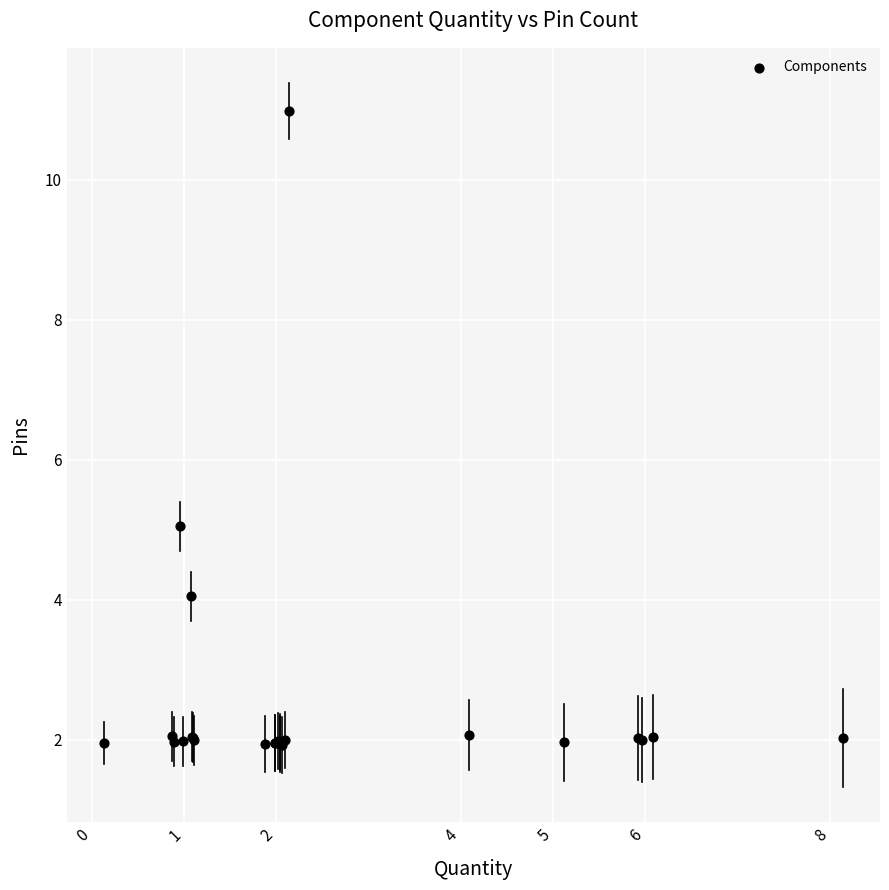

What Y value in the scatter plot is closest to 6?

5.0